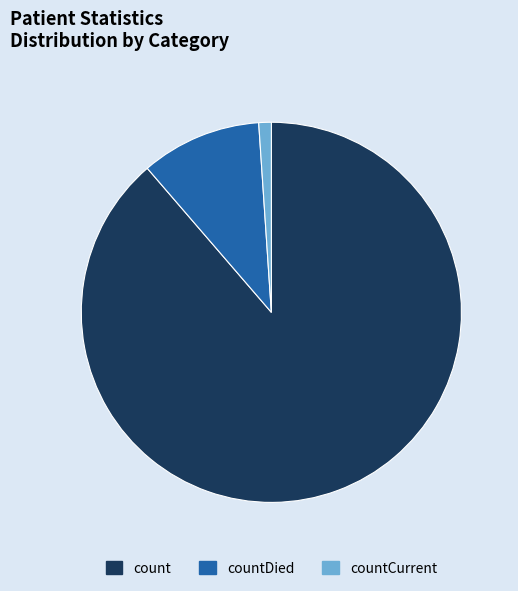

Which has a higher value, count or countCurrent?

count